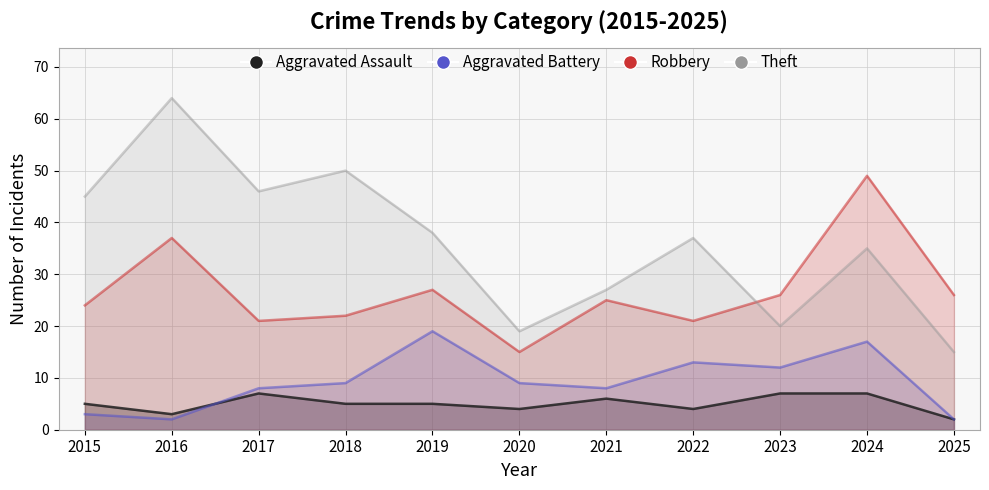

The Robbery series shows 74 at 2024. True or false?

False